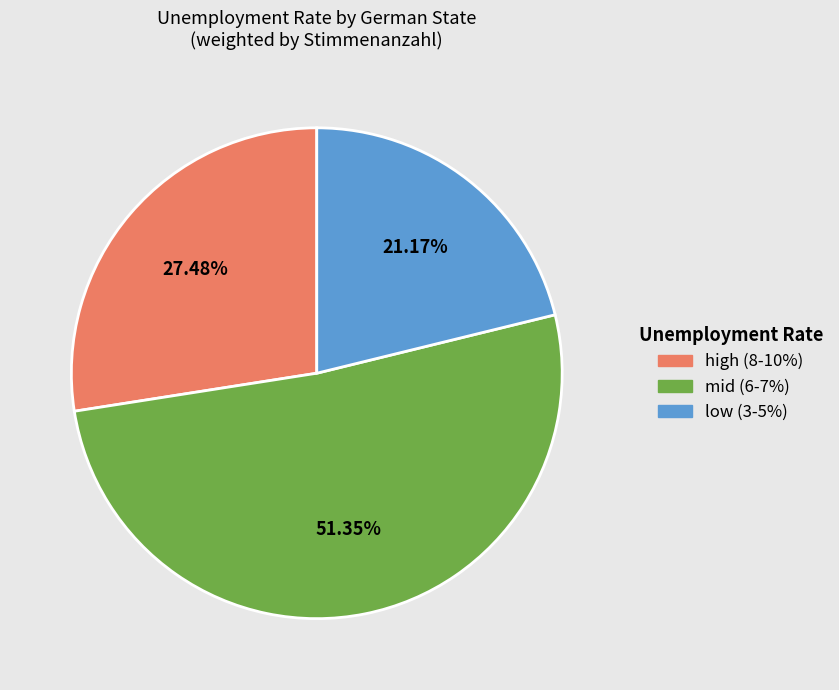

Is there a majority slice in this chart?

Yes